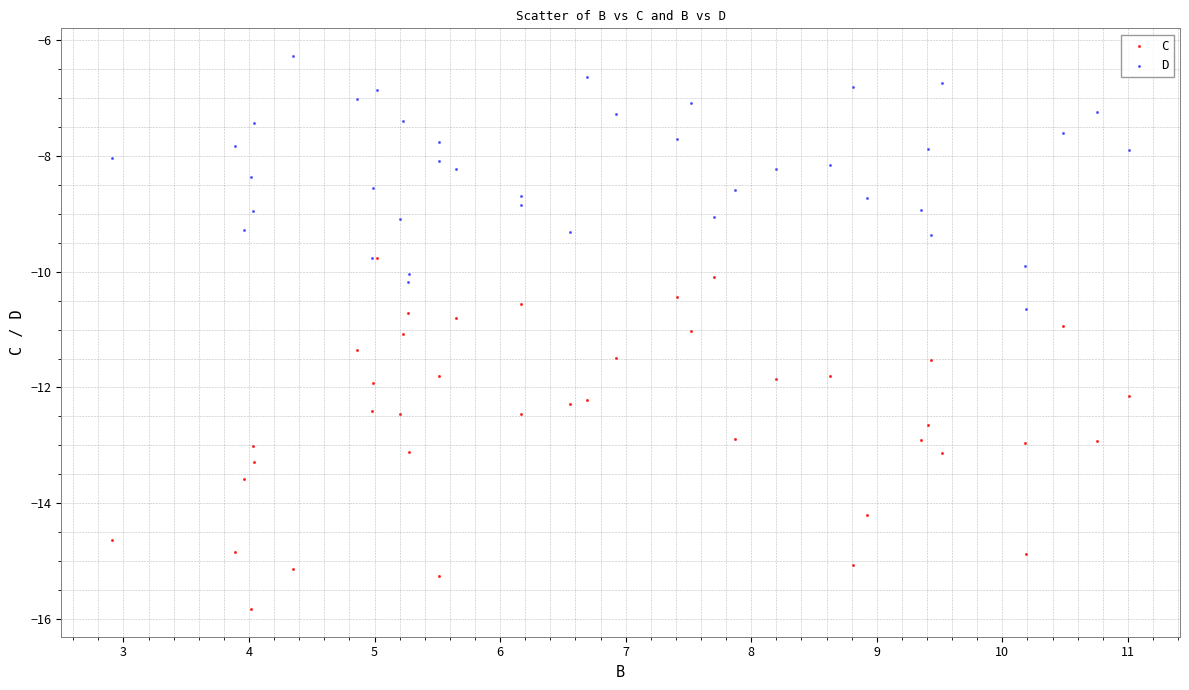

Which series has the widest spread of Y values?

C